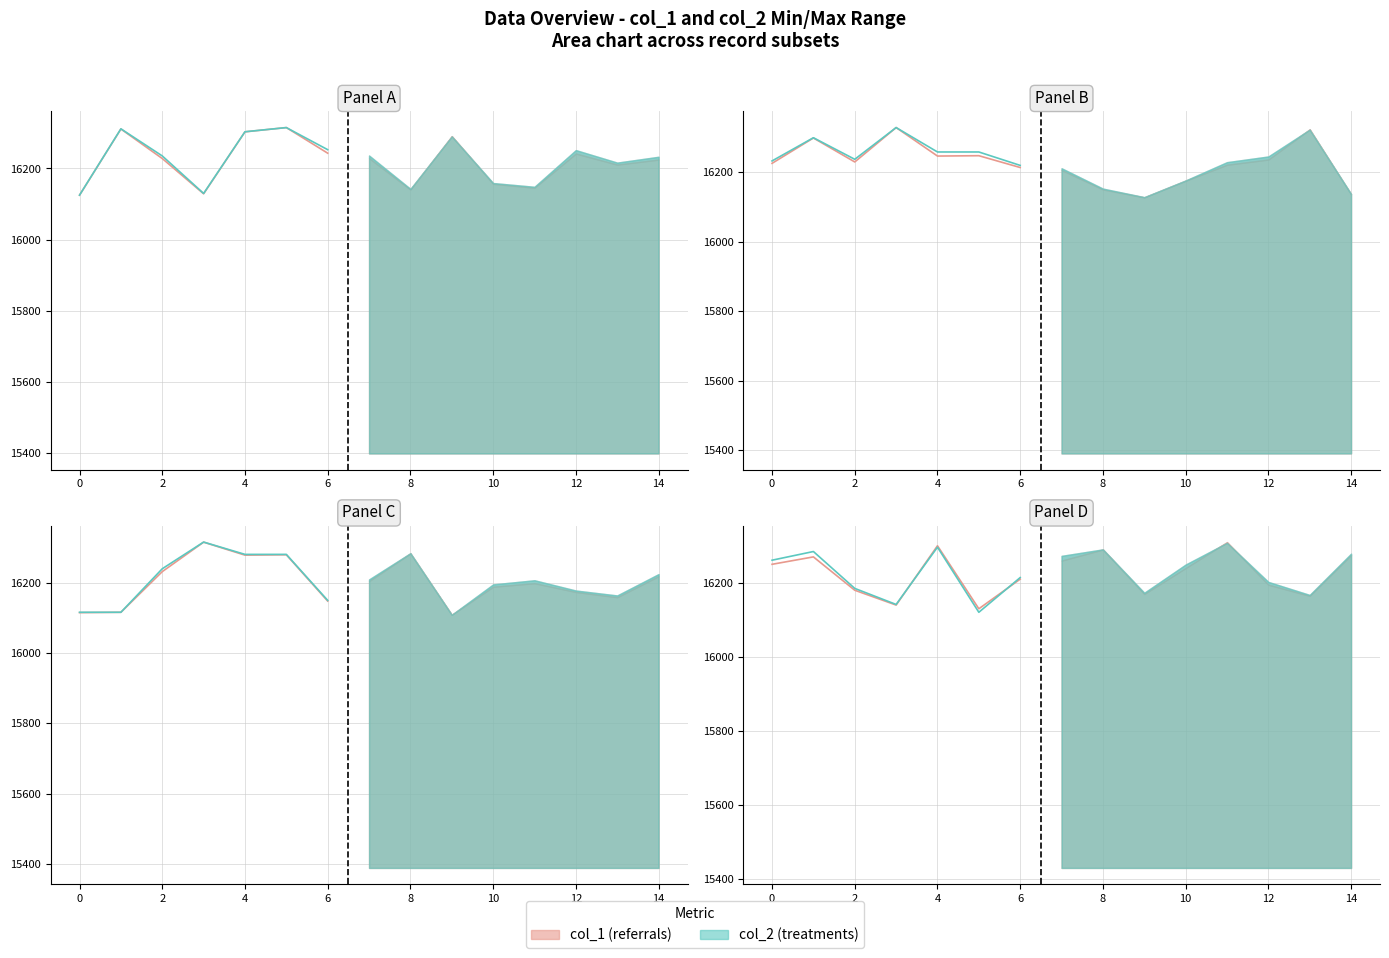

The col_2 series shows 16235.3 at 2. True or false?

True